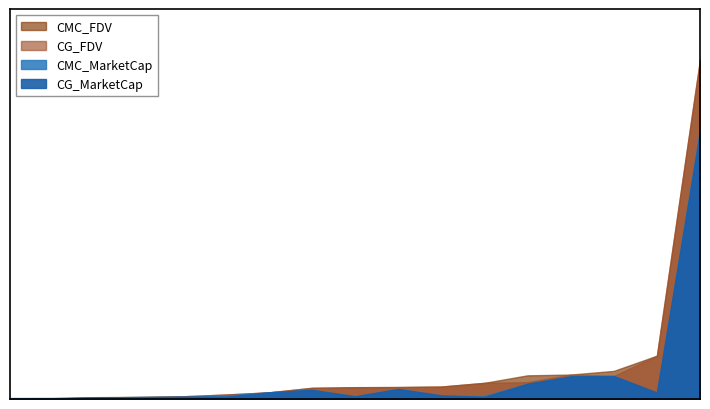

What is the difference between the second highest and minimum values in the CMC_FDV series?

2375447772.7